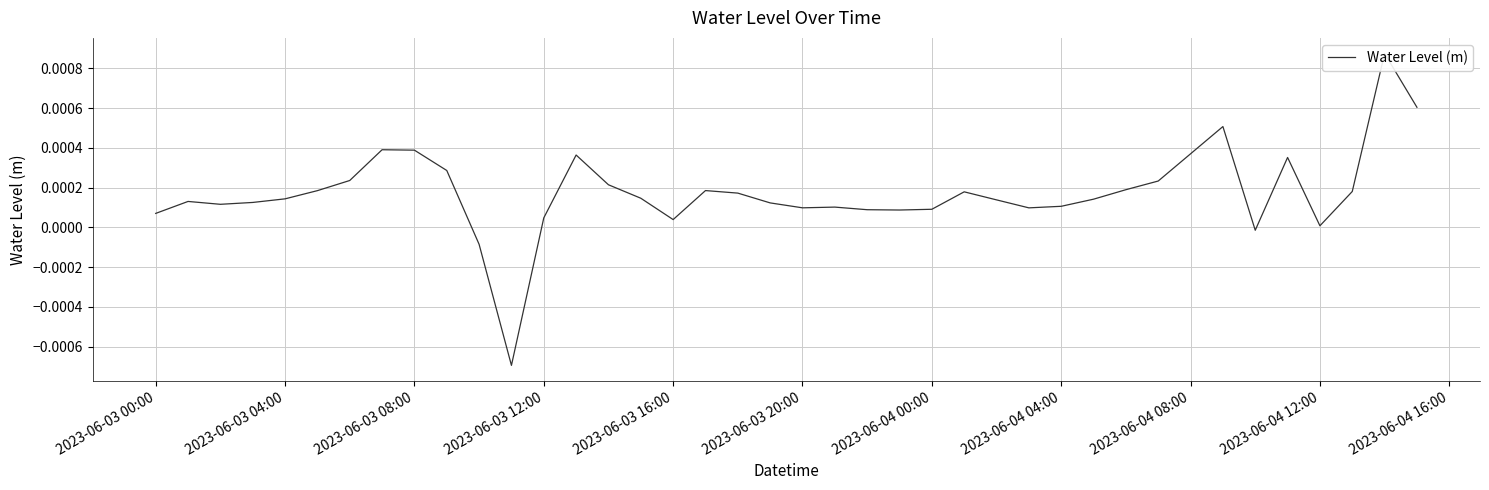

How many data points are less than 0?

3